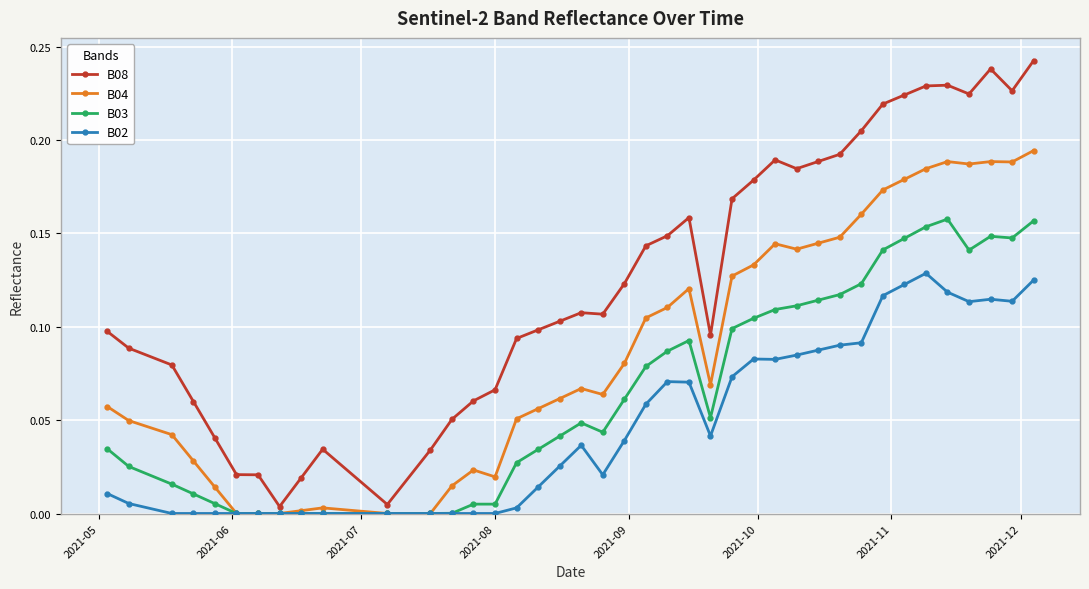

Which series has the largest total across all categories?

B08